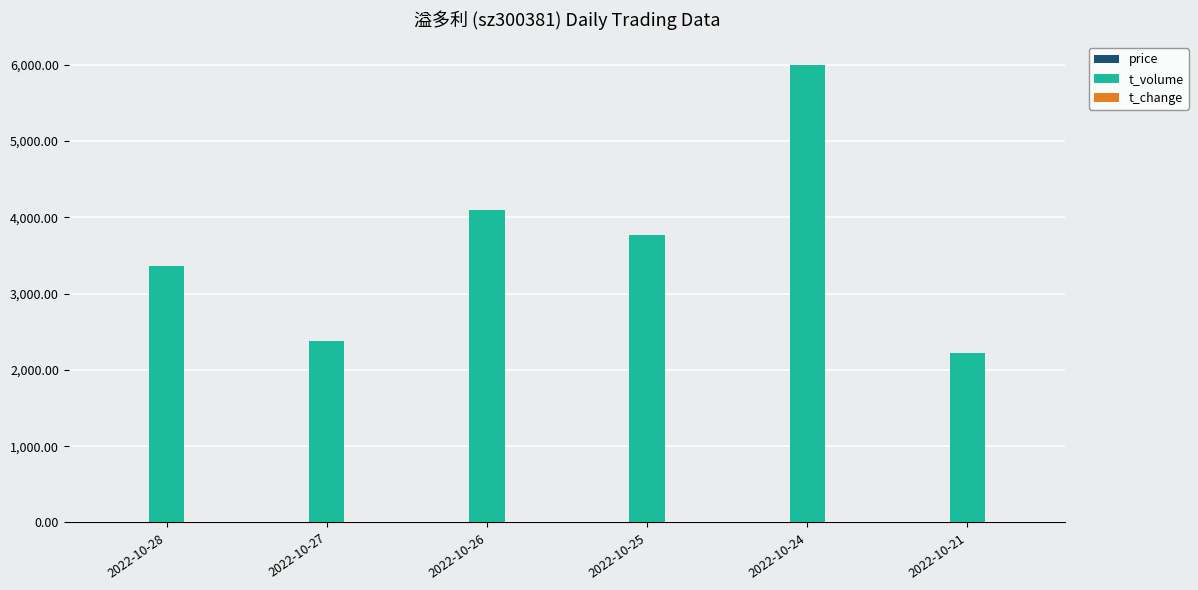

Which series has the largest total across all categories?

t_volume